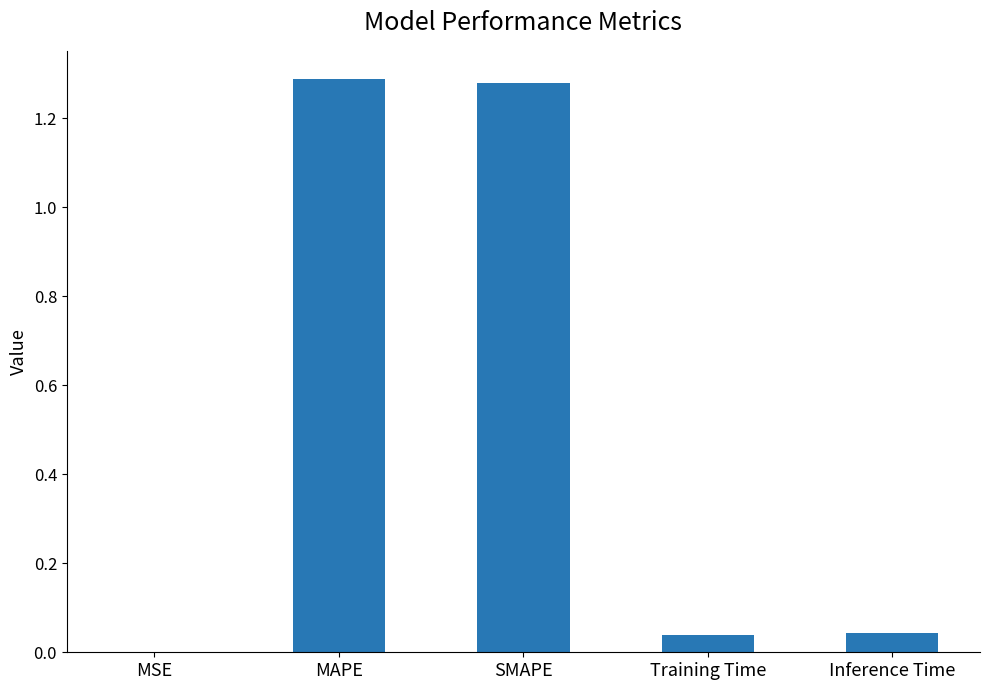

What is the change in value from MAPE to Training Time?

-1.2